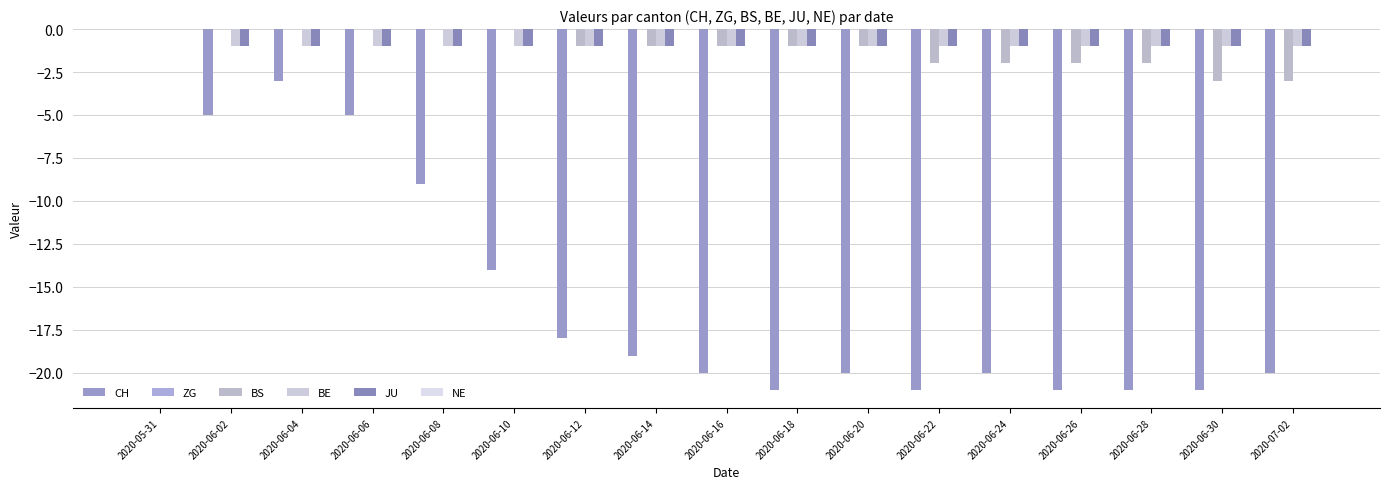

How many BE values are between -1 and 0?

17